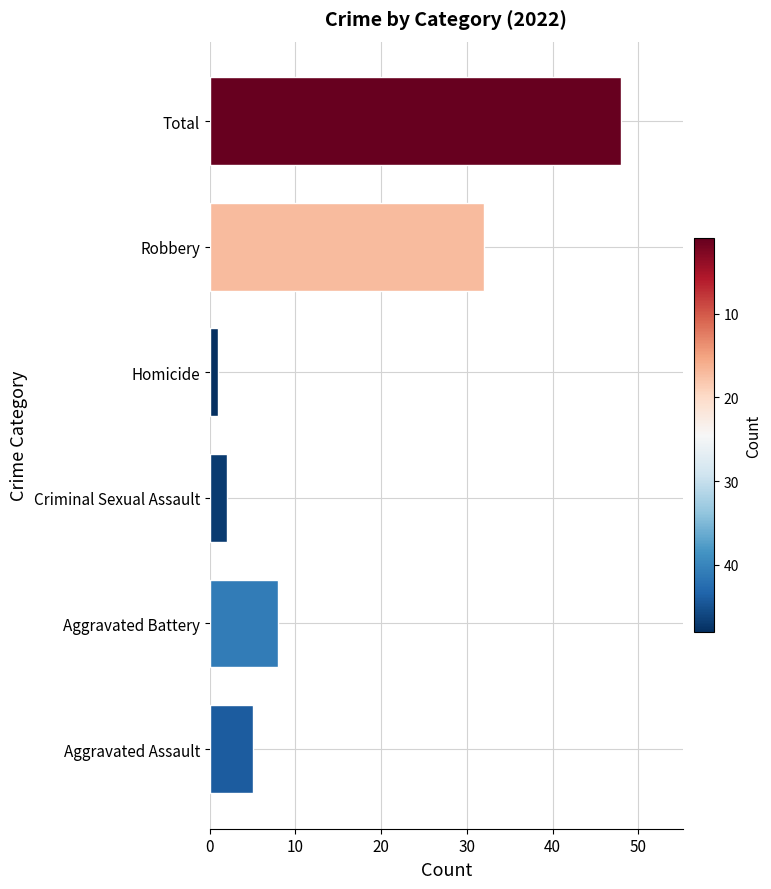

At which category does the chart reach its peak across all series?

Total